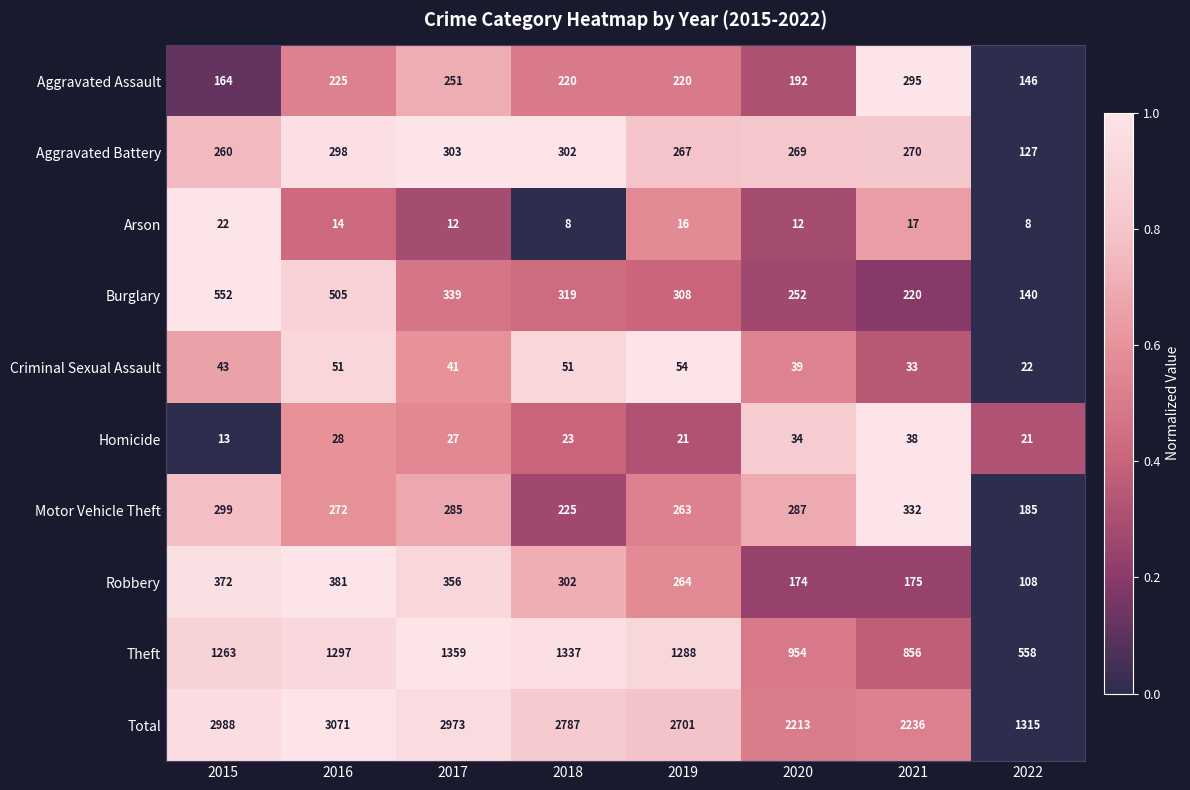

Count the number of categories in the chart.

8